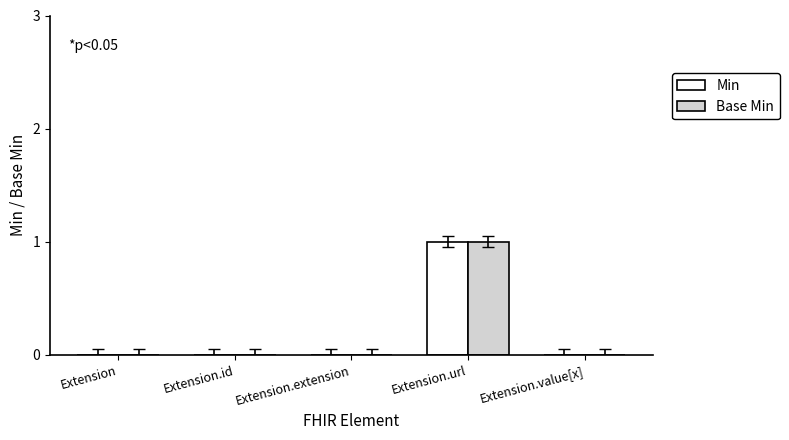

Reading left to right, what are all the values shown in this chart?

Min: Extension=0	Extension.id=0	Extension.extension=0	Extension.url=1	Extension.value[x]=0
Base Min: Extension=0	Extension.id=0	Extension.extension=0	Extension.url=1	Extension.value[x]=0